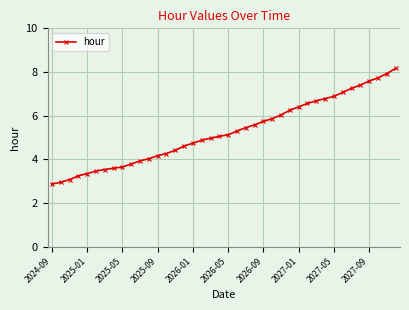

What is the difference between the maximum and minimum values?

5.3